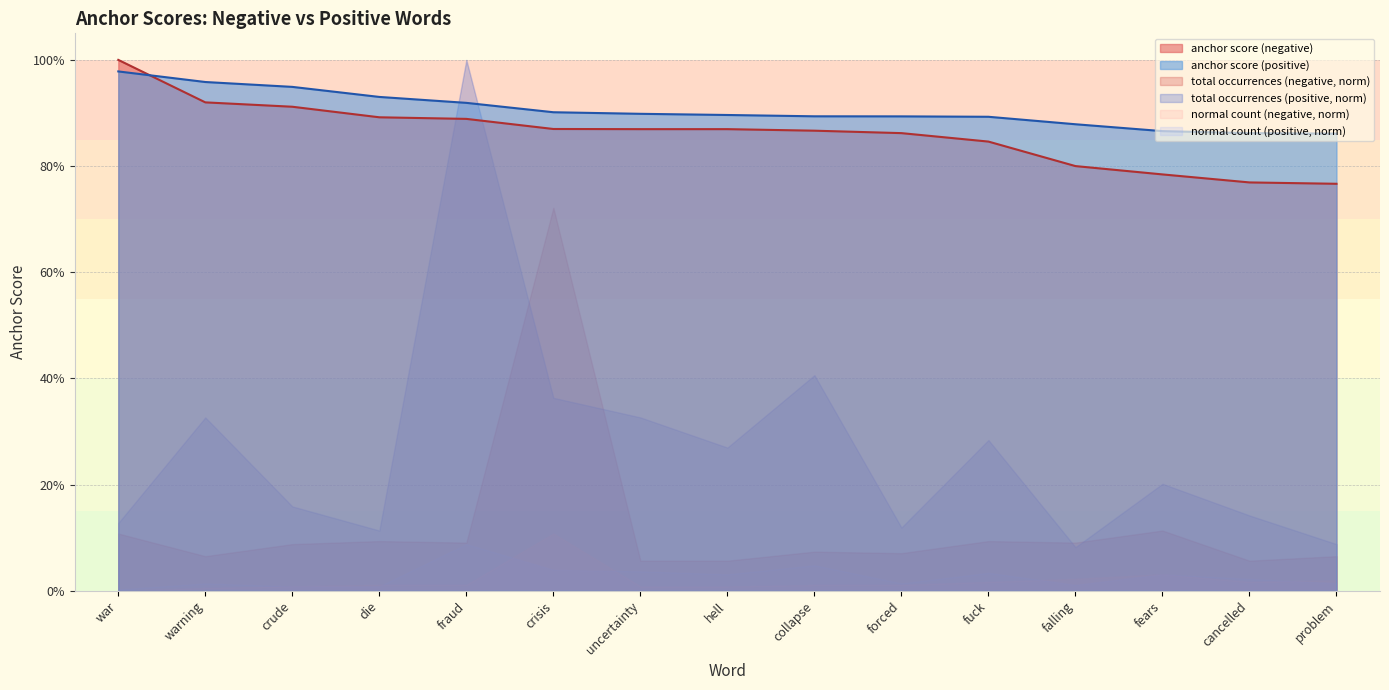

What is the difference between the second highest and second lowest values in the anchor score (negative) series?

0.2